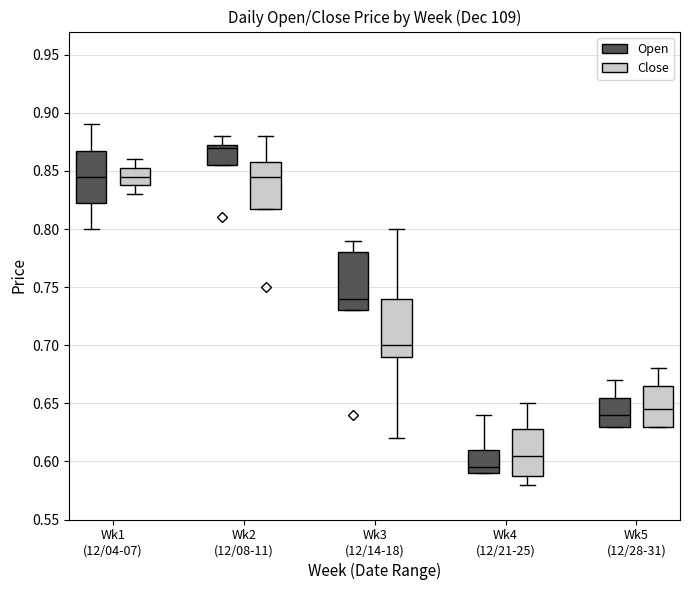

Reading left to right, transcribe this box plot: for each box, give where its median line is, the range the box spans, and where its two whiskers end, as read against the y-axis. The values are not printed on the chart, so give them approximately, as read against the axis.

Wk1 (12/04-07) (Open): median 0.845, box 0.825 to 0.870, whiskers 0.800 to 0.890
Wk1 (12/04-07) (Close): median 0.845, box 0.840 to 0.855, whiskers 0.830 to 0.860
Wk2 (12/08-11) (Open): median 0.870, box 0.855 to 0.875, whiskers 0.855 to 0.880
Wk2 (12/08-11) (Close): median 0.845, box 0.820 to 0.860, whiskers 0.820 to 0.880
Wk3 (12/14-18) (Open): median 0.740, box 0.730 to 0.780, whiskers 0.730 to 0.790
Wk3 (12/14-18) (Close): median 0.700, box 0.690 to 0.740, whiskers 0.620 to 0.800
Wk4 (12/21-25) (Open): median 0.595, box 0.590 to 0.610, whiskers 0.590 to 0.640
Wk4 (12/21-25) (Close): median 0.605, box 0.590 to 0.630, whiskers 0.580 to 0.650
Wk5 (12/28-31) (Open): median 0.640, box 0.630 to 0.655, whiskers 0.630 to 0.670
Wk5 (12/28-31) (Close): median 0.645, box 0.630 to 0.665, whiskers 0.630 to 0.680